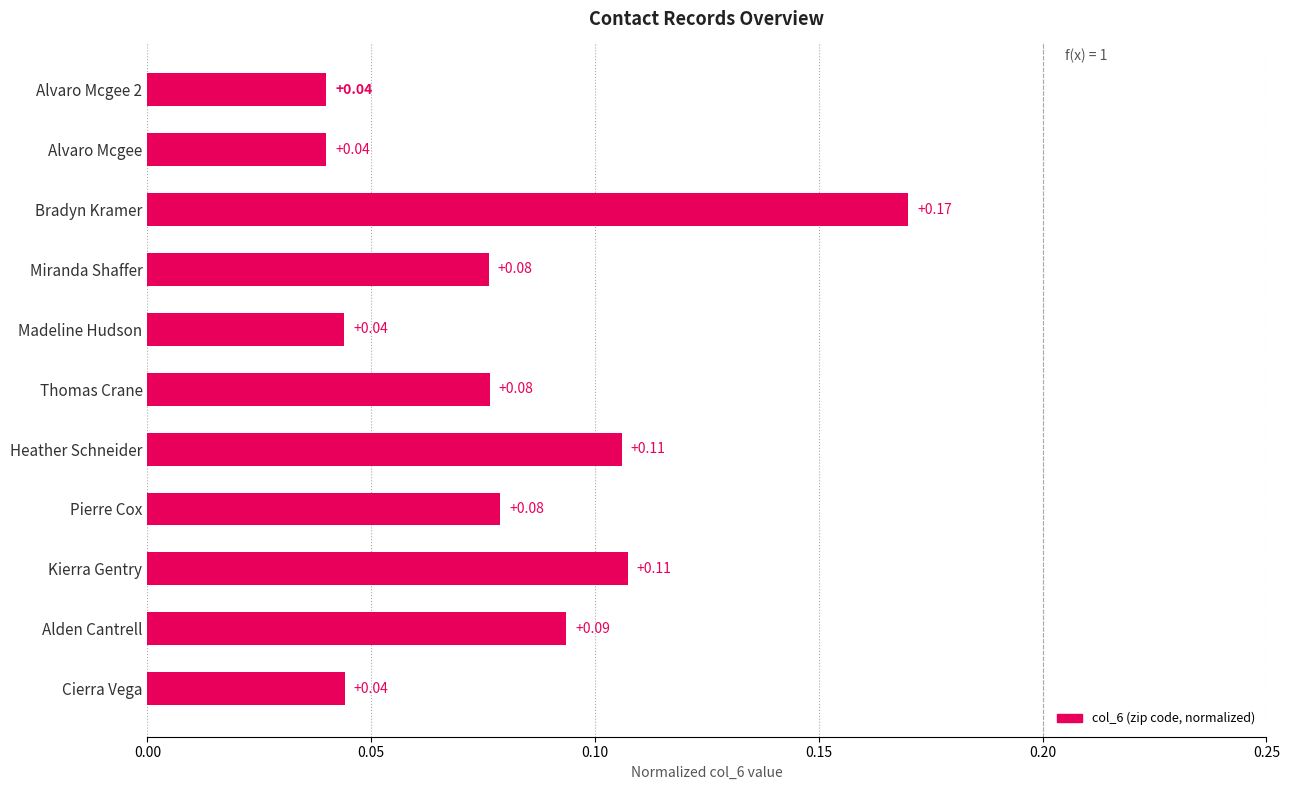

At which category does the chart reach its peak across all series?

Bradyn Kramer